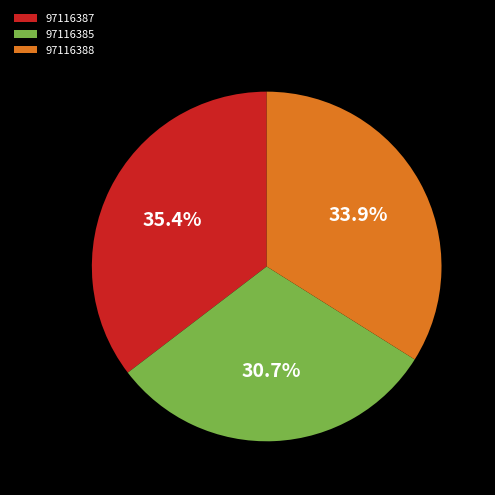

Combined, what portion of the pie is 97116387 and 97116385?

66.1%